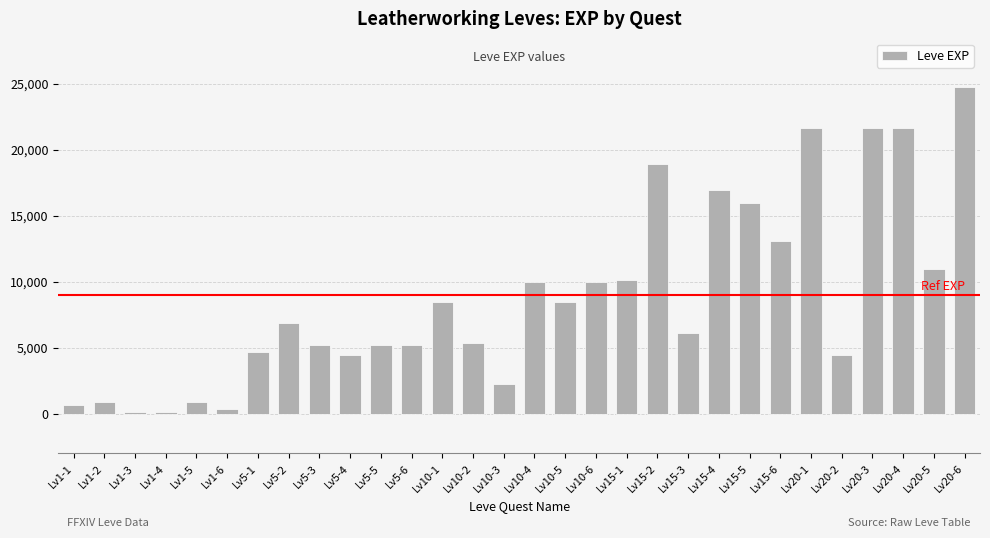

Which label corresponds to the largest value in the chart?

Lv20-6